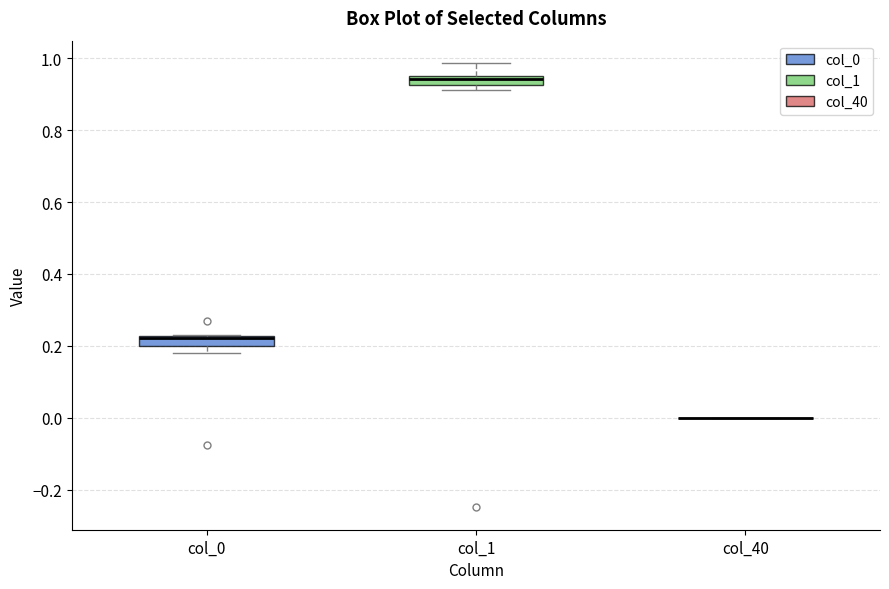

Where is the upper edge of the box for col_0 on the y-axis? The values are not printed on the chart, so give them approximately, as read against the axis.

0.22